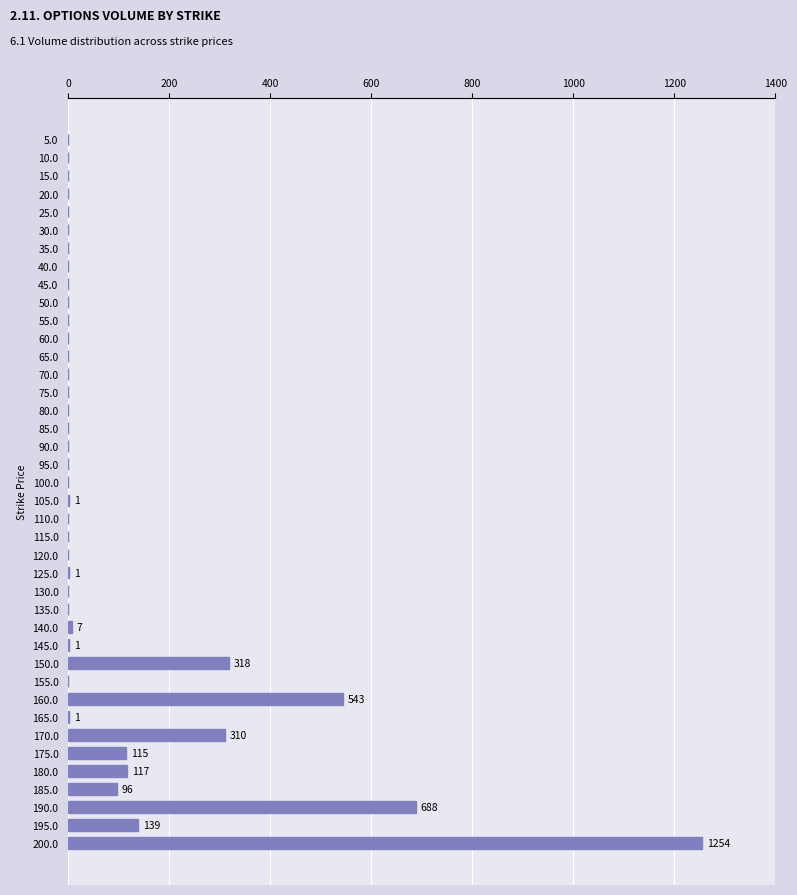

How many data points does each series have?

40